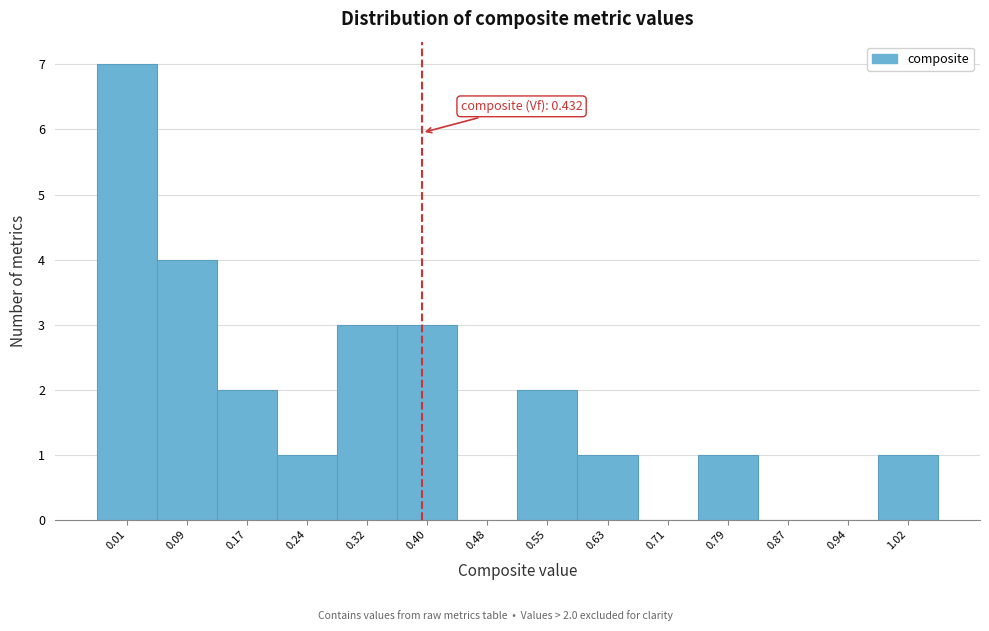

Reading right to left, transcribe all the data shown in this chart.

1.02=1	0.94=0	0.87=0	0.79=1	0.71=0	0.63=1	0.55=2	0.48=0	0.40=3	0.32=3	0.24=1	0.17=2	0.09=4	0.01=7